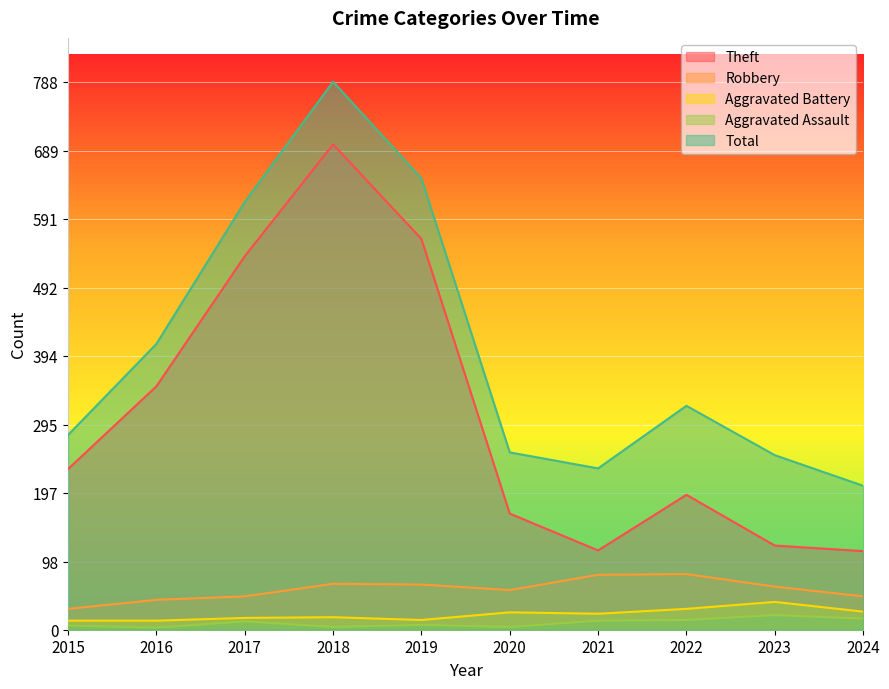

What are all the series names shown in the legend?

Theft, Robbery, Aggravated Battery, Aggravated Assault, Total